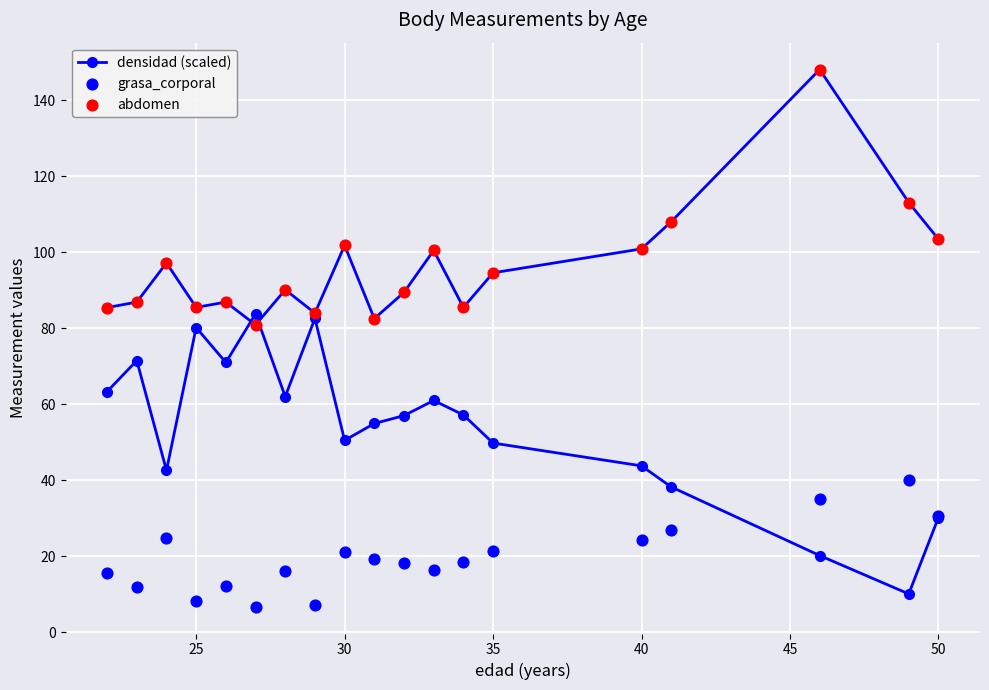

Which series has the widest spread of Y values?

densidad (scaled)